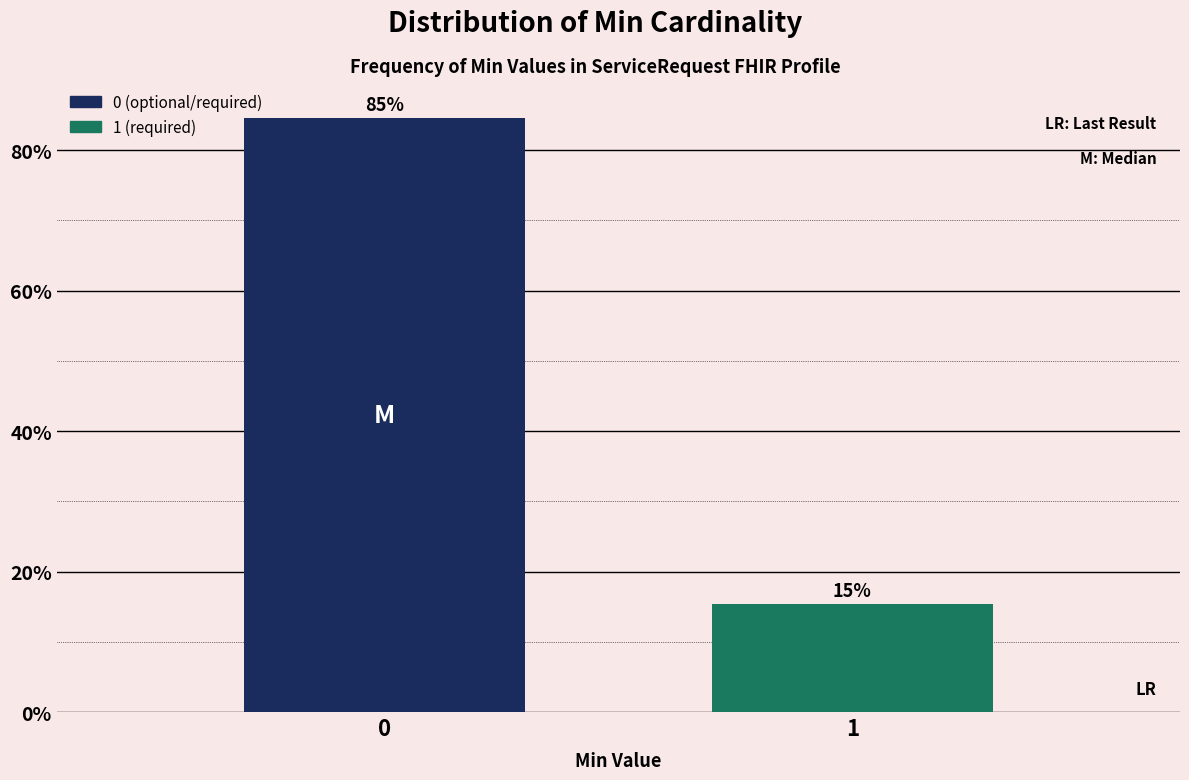

What is the sum of the values at 0 and 1?

100.0